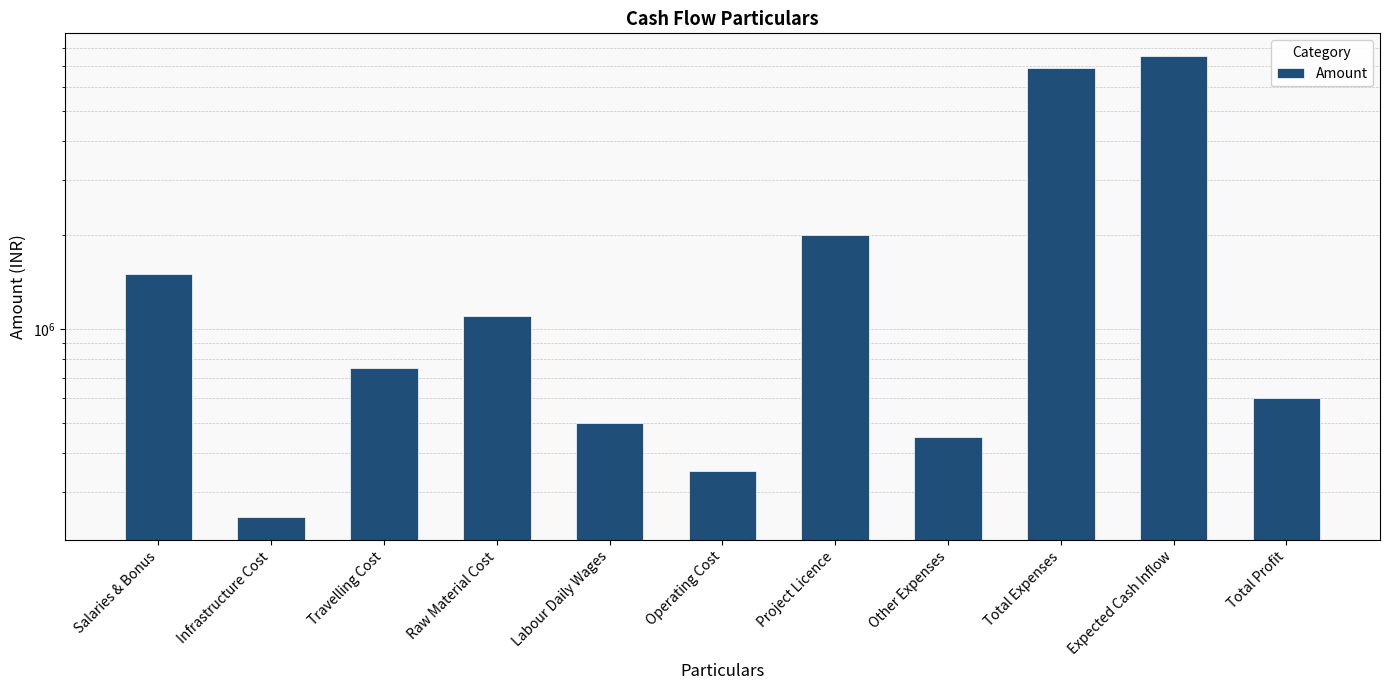

What is the maximum value shown in the chart?

7500000